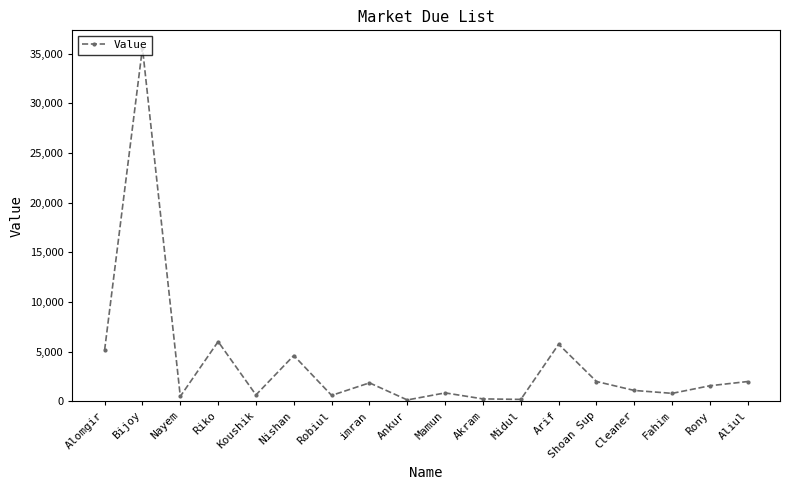

What is the approximate value at Fahim, to the nearest 100?

800